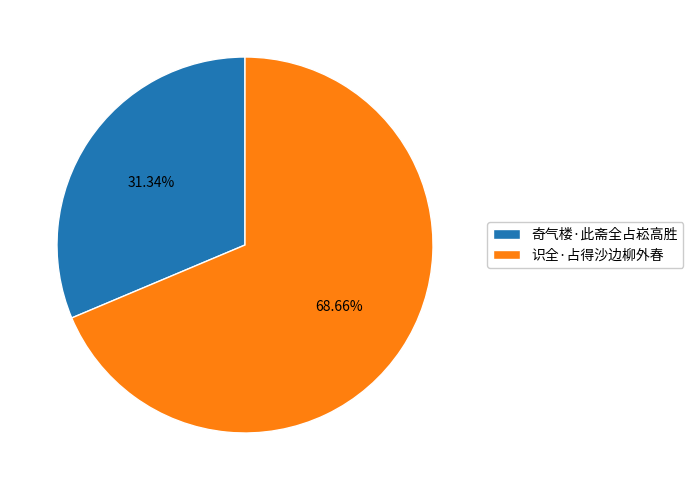

Combined, what portion of the pie is 识全·占得沙边柳外春 and 奇气楼·此斋全占崧高胜?

100.0%